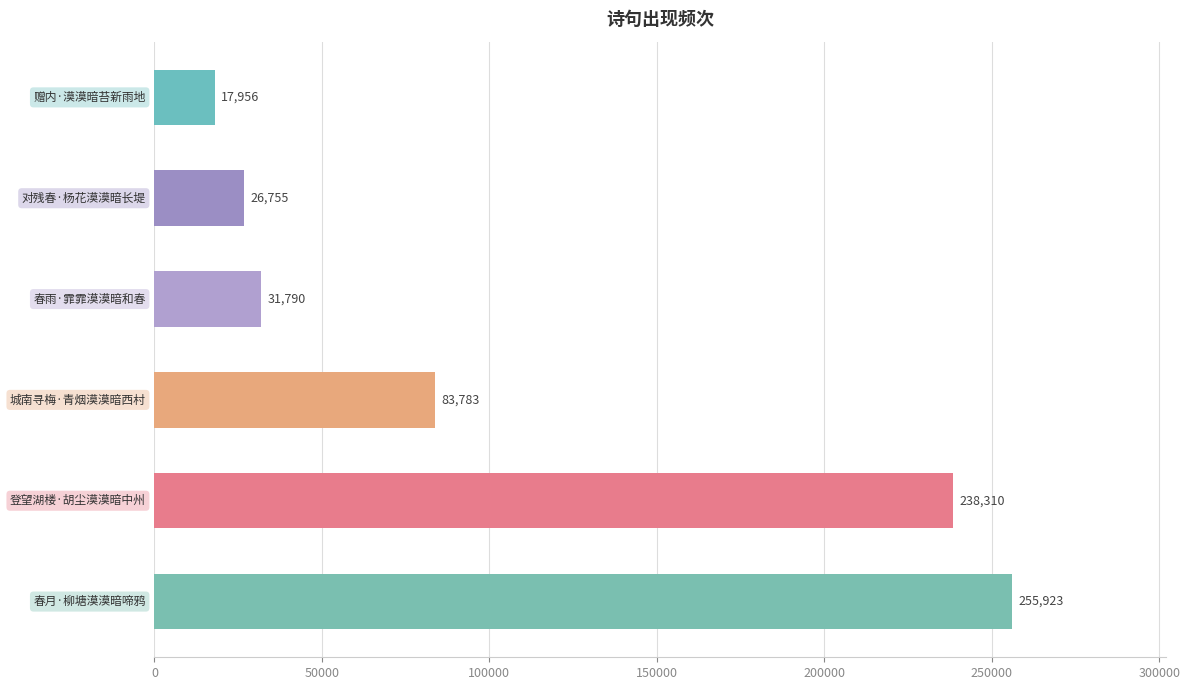

What is the difference between the maximum and minimum values?

237967